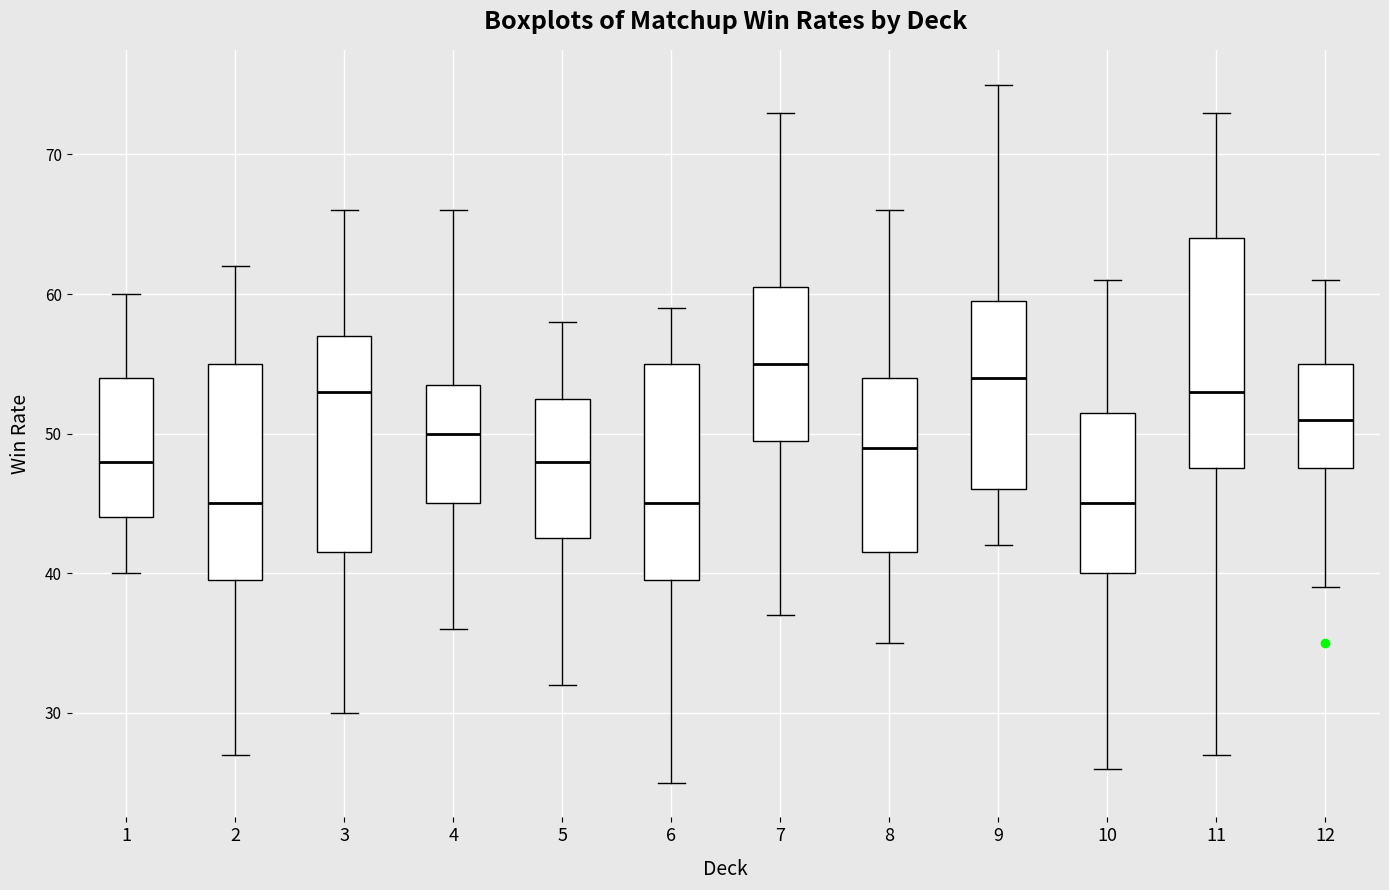

Where does the median line of the box at x = 2 sit on the y-axis? The values are not printed on the chart, so give them approximately, as read against the axis.

45